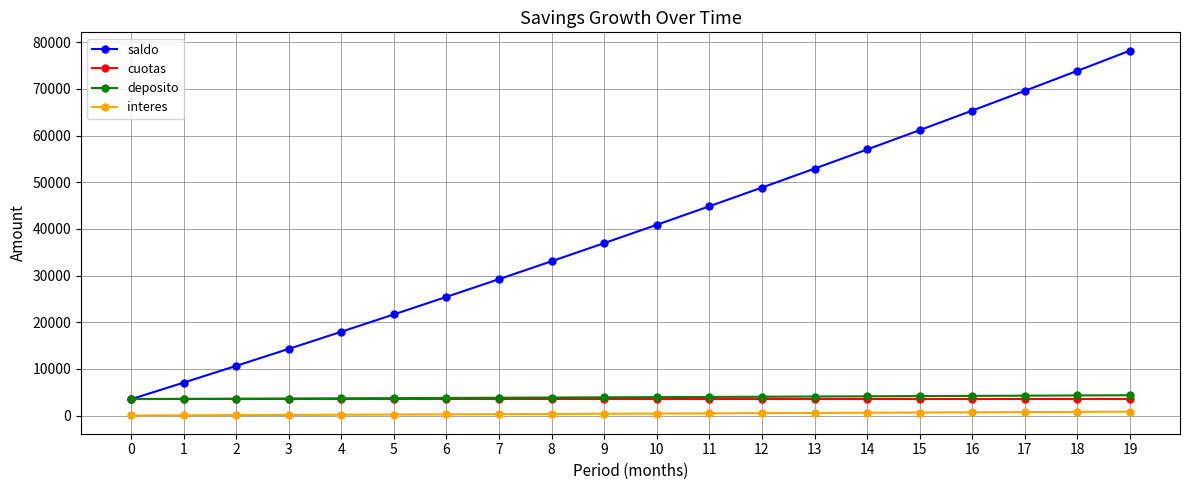

What is the value of the cuotas point at the 9th from the left?

3518.0